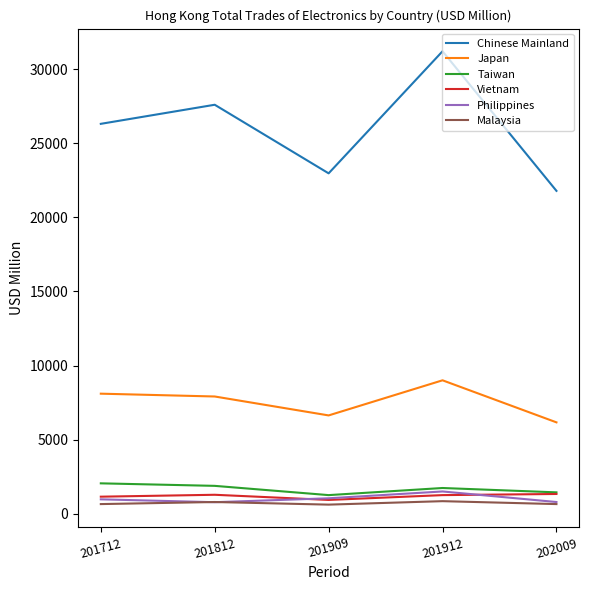

True or false: Chinese Mainland and Vietnam intersect in this chart.

False